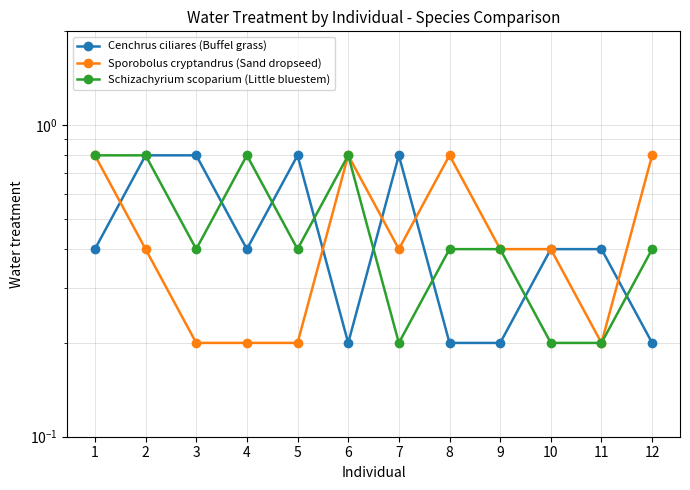

At which category does Sporobolus cryptandrus (Sand dropseed) reach its first local peak?

6